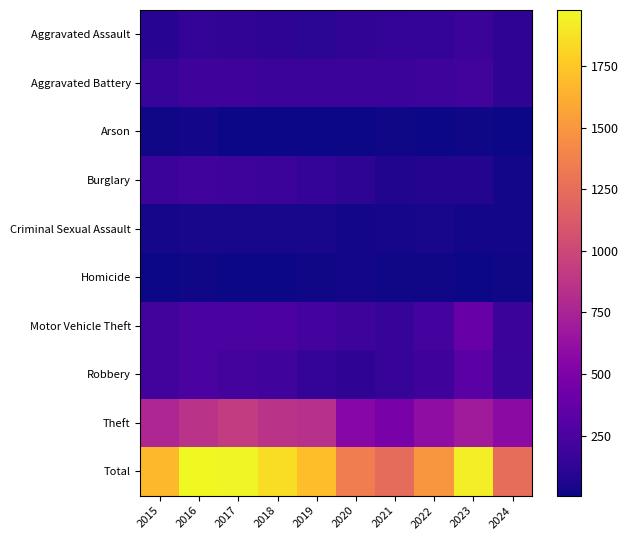

Which series has the widest spread of values?

Total